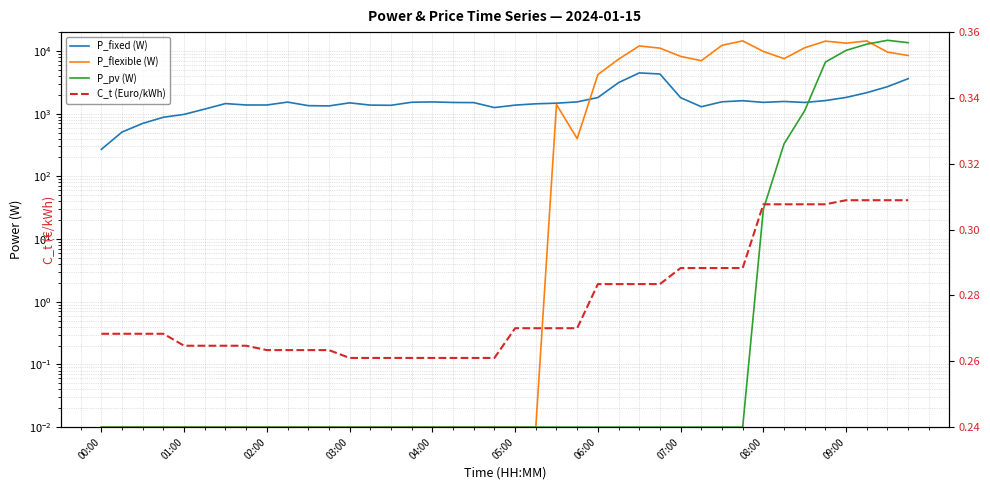

Which series ends up on top after the final intersection of P_pv (W) and C_t (Euro/kWh)?

P_pv (W)